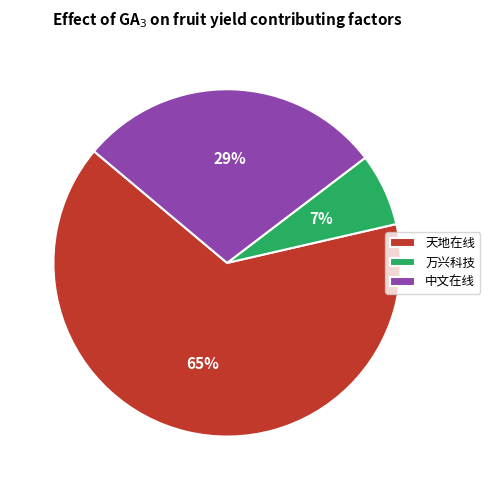

To the nearest percent, what is the average slice percentage?

33%